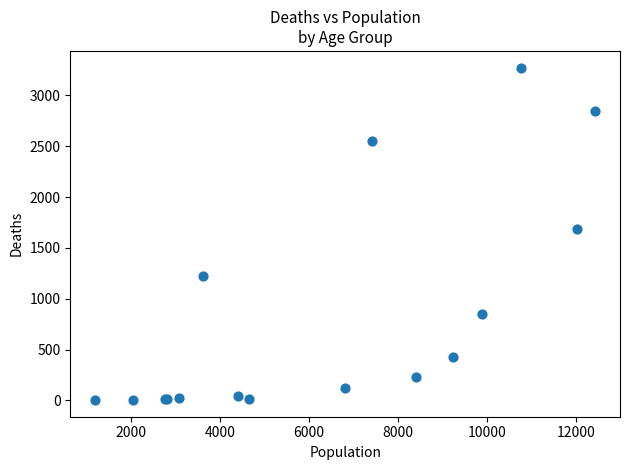

What Y value in the scatter plot is closest to 1638?

1690